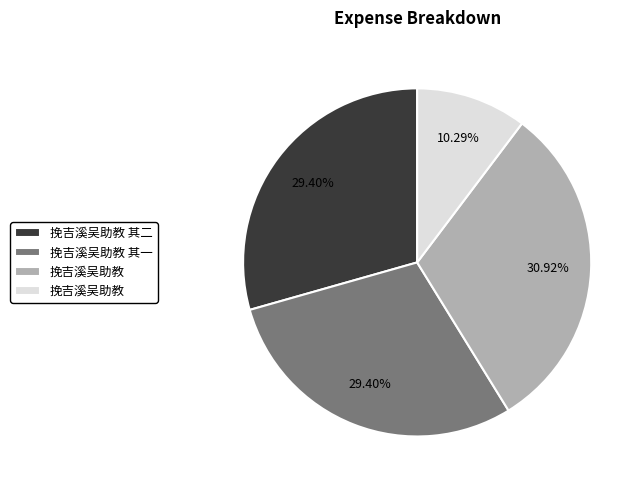

Does any single category account for the majority?

No